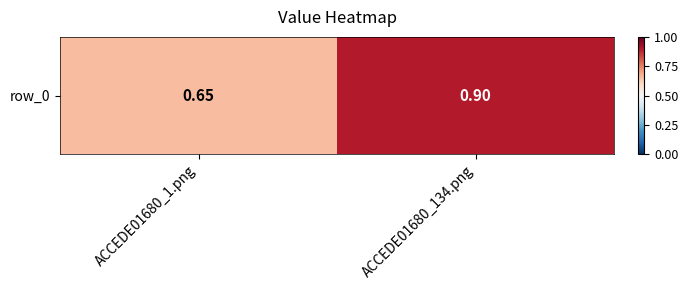

What is the difference between the values at ACCEDE01680_134.png and ACCEDE01680_1.png?

0.2